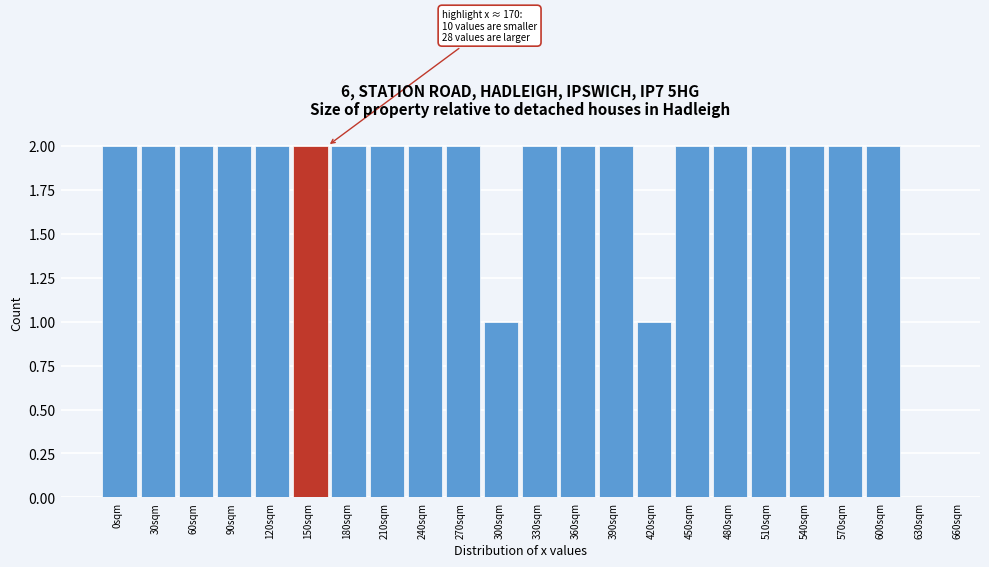

Reading right to left, what are all the values shown in this chart?

630sqm=0	600sqm=2	570sqm=2	540sqm=2	510sqm=2	480sqm=2	450sqm=2	420sqm=1	390sqm=2	360sqm=2	330sqm=2	300sqm=1	270sqm=2	240sqm=2	210sqm=2	180sqm=2	150sqm=2	120sqm=2	90sqm=2	60sqm=2	30sqm=2	0sqm=2